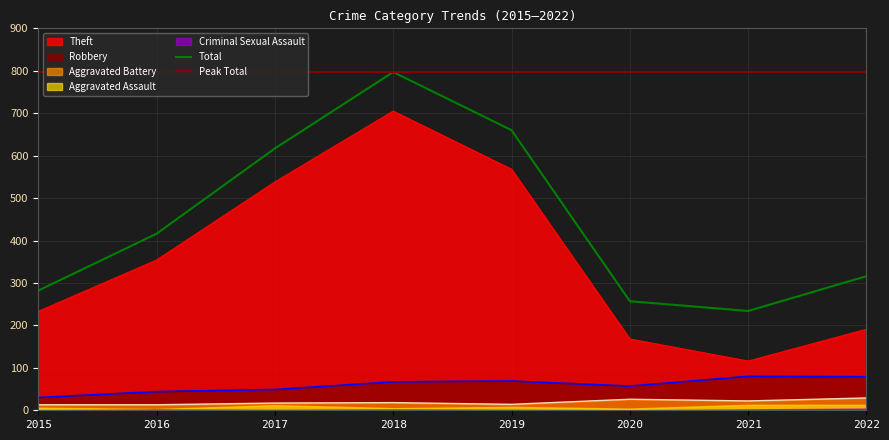

List the labels in order of Theft value, largest first.

2018, 2019, 2017, 2016, 2015, 2022, 2020, 2021